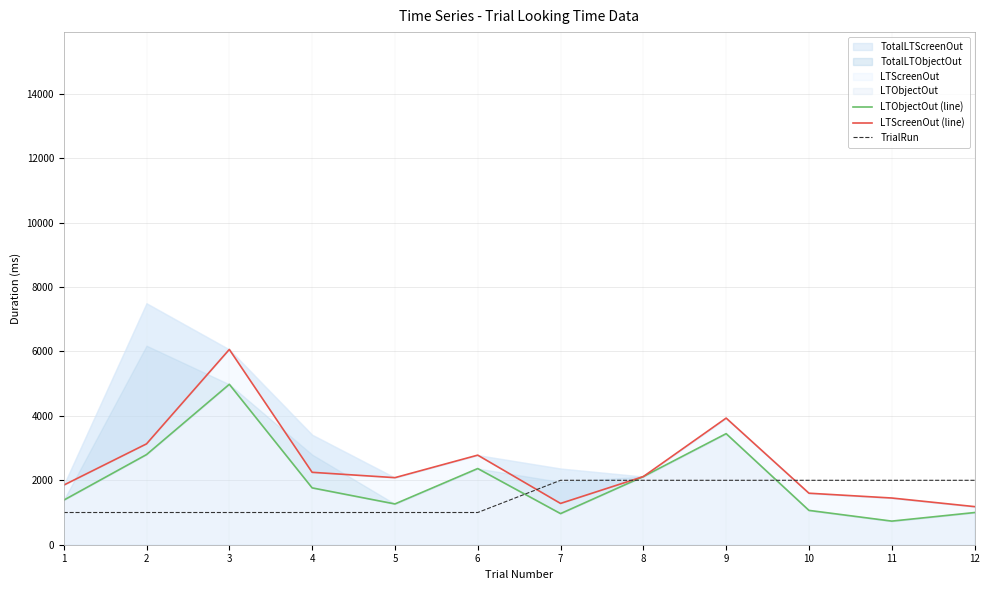

Is it true that LTObjectOut (line) equals 3448 at 9?

True